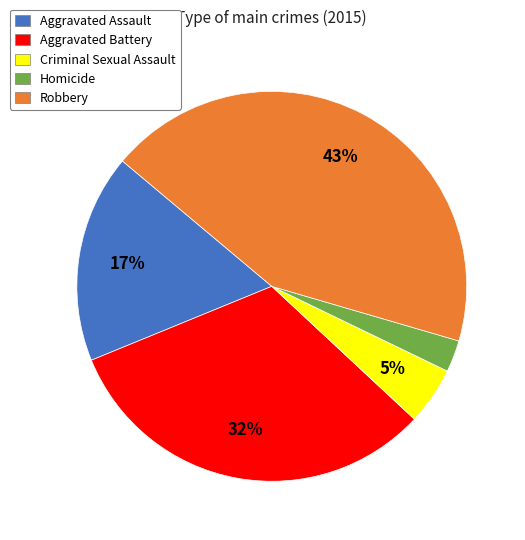

Rank the categories by value from lowest to highest.

Homicide, Criminal Sexual Assault, Aggravated Assault, Aggravated Battery, Robbery